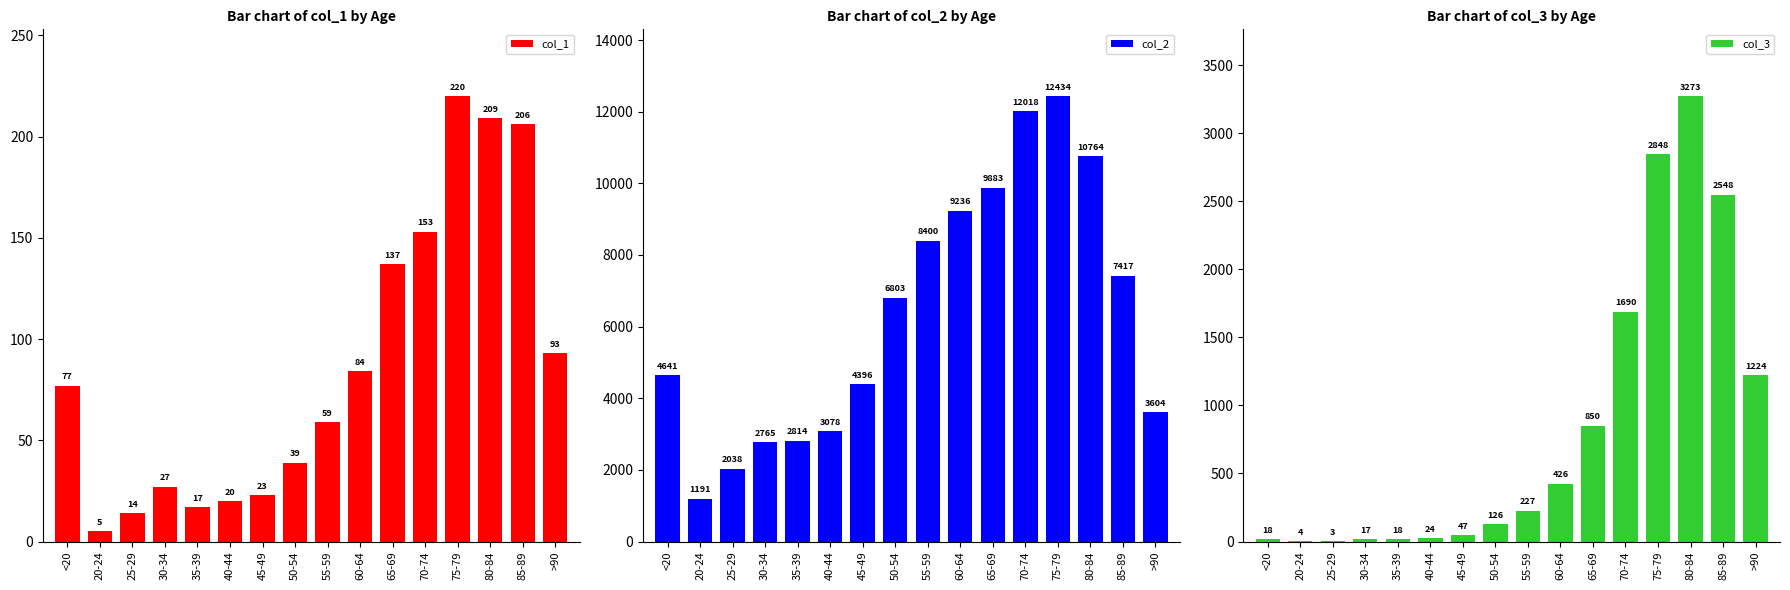

List the labels in order of col_1 value, largest first.

75-79, 80-84, 85-89, 70-74, 65-69, >90, 60-64, <20, 55-59, 50-54, 30-34, 45-49, 40-44, 35-39, 25-29, 20-24